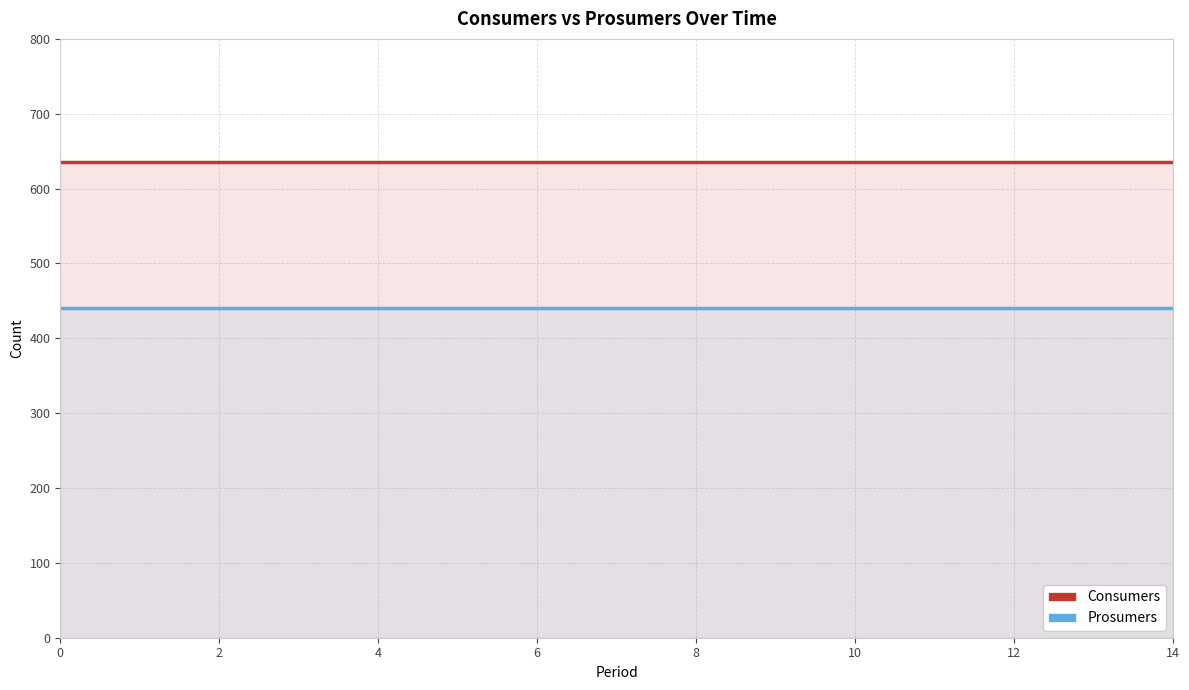

True or false: Prosumers and Consumers cross at least once.

False